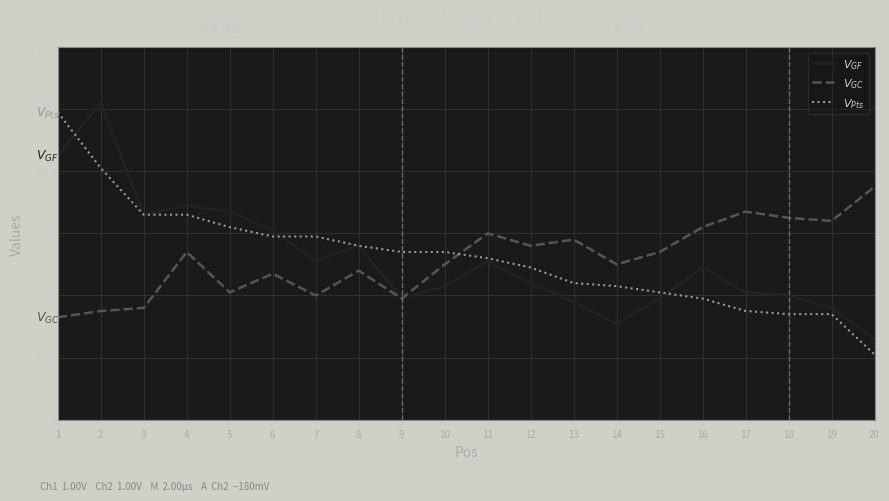

What is the approximate value of $V_{Pts}$ at 9, to the nearest 10?

50